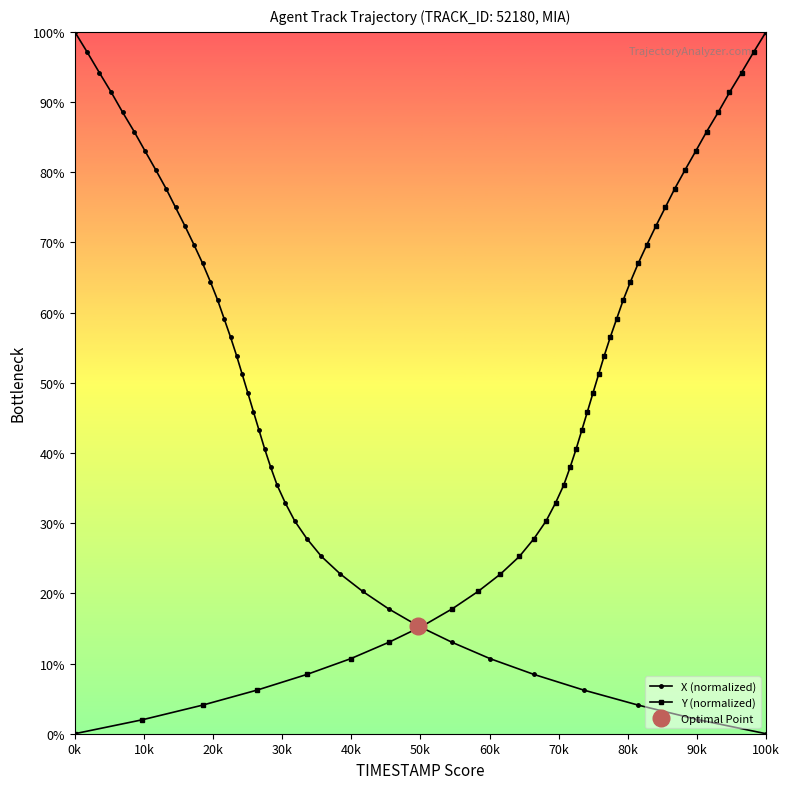

Which series has the largest range (max minus min)?

X (normalized)